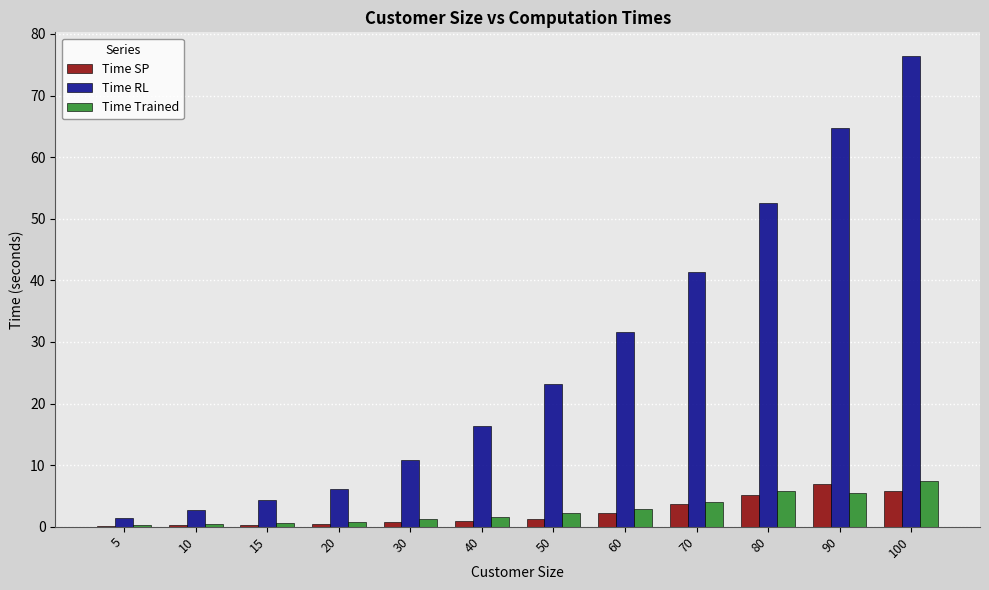

True or false: Time SP has a value of 5.7 at 100.

True